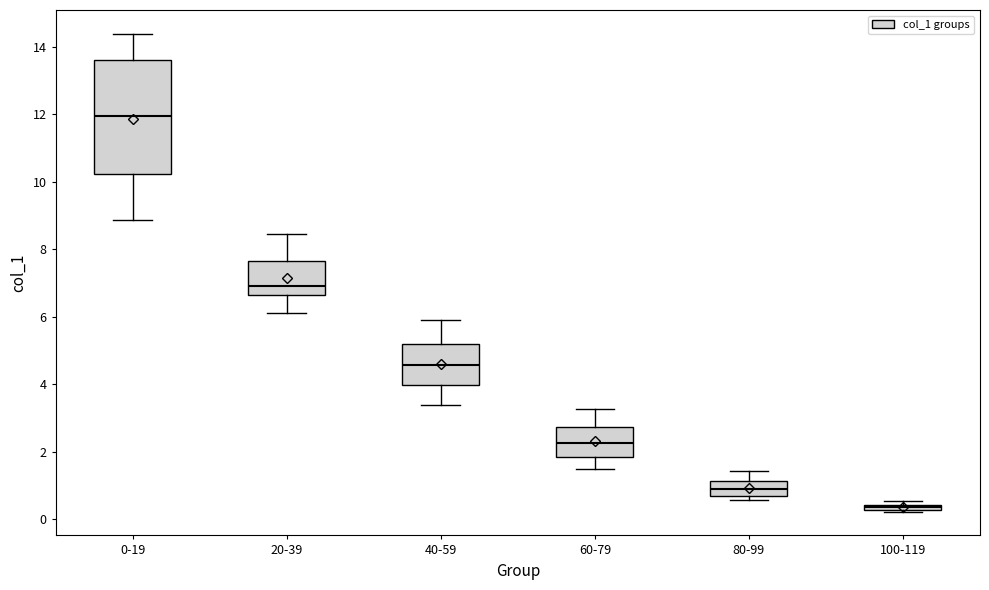

Comparing the boxes themselves (not the whiskers), which one is the tallest?

0-19